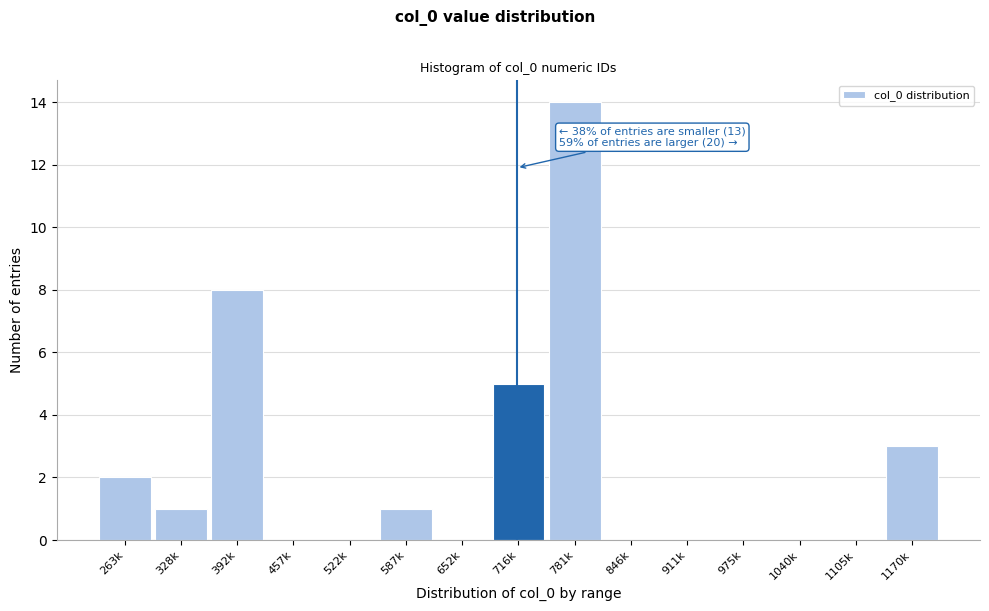

Reading left to right, list all the values displayed in this chart.

263k=2	328k=1	392k=8	457k=0	522k=0	587k=1	652k=0	716k=5	781k=14	846k=0	911k=0	975k=0	1040k=0	1105k=0	1170k=3